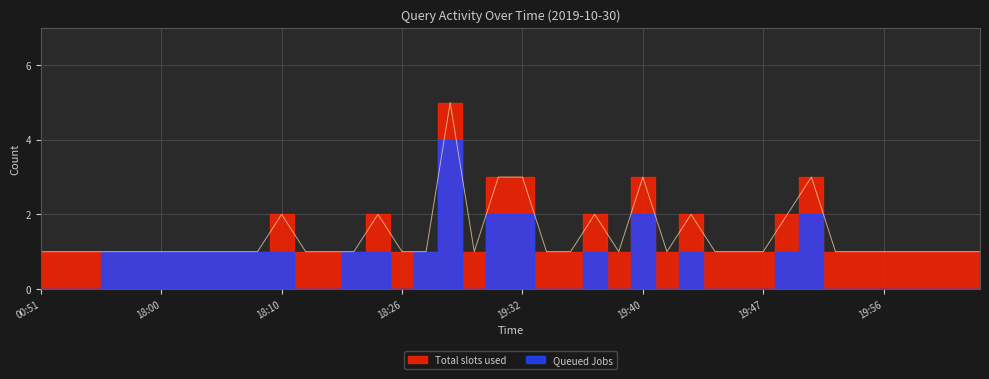

What is the difference between the maximum and minimum values?

4